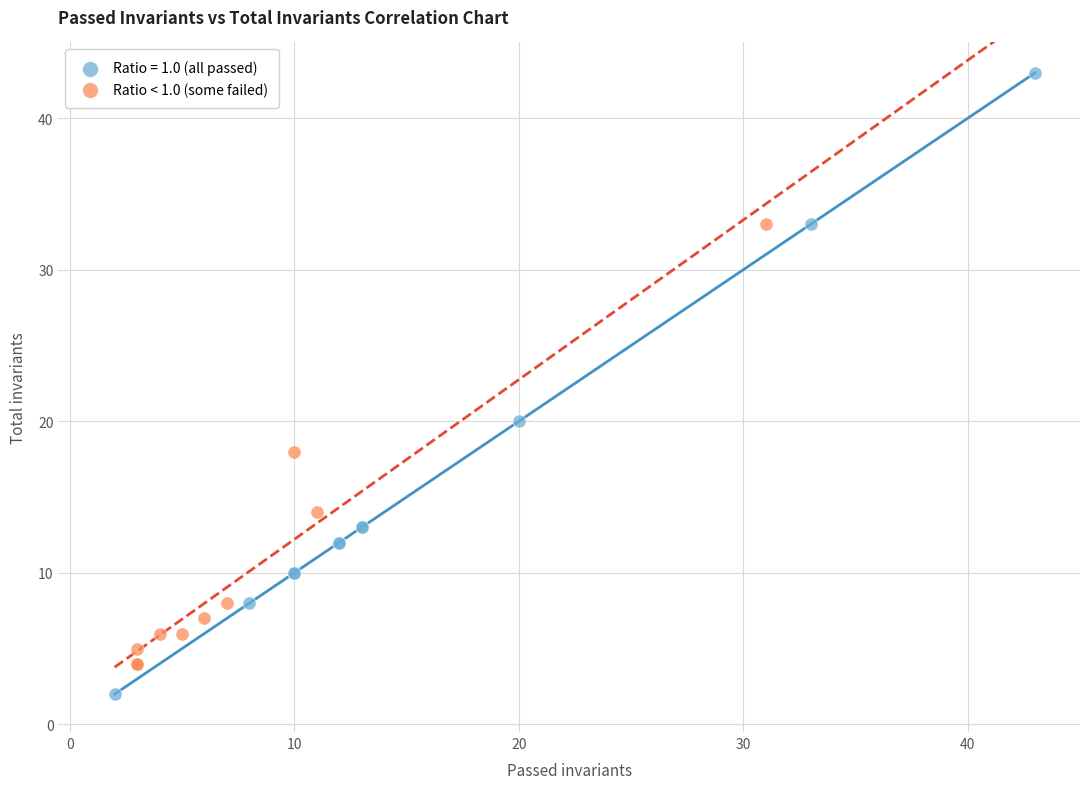

Which series reaches the minimum Y coordinate?

Ratio = 1.0 (all passed)